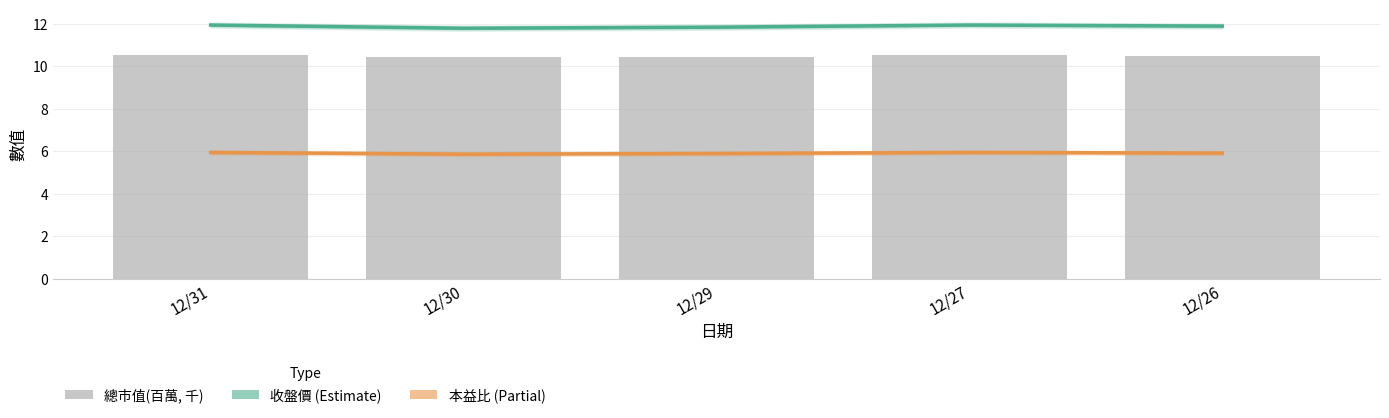

Are the bars grouped side by side (vs. stacked)?

Yes